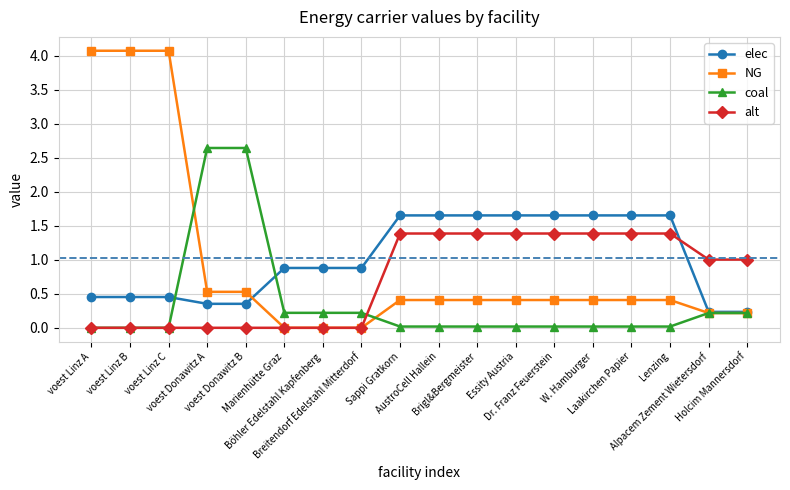

Between Marienhütte Graz and Essity Austria, which series saw the biggest shift?

alt